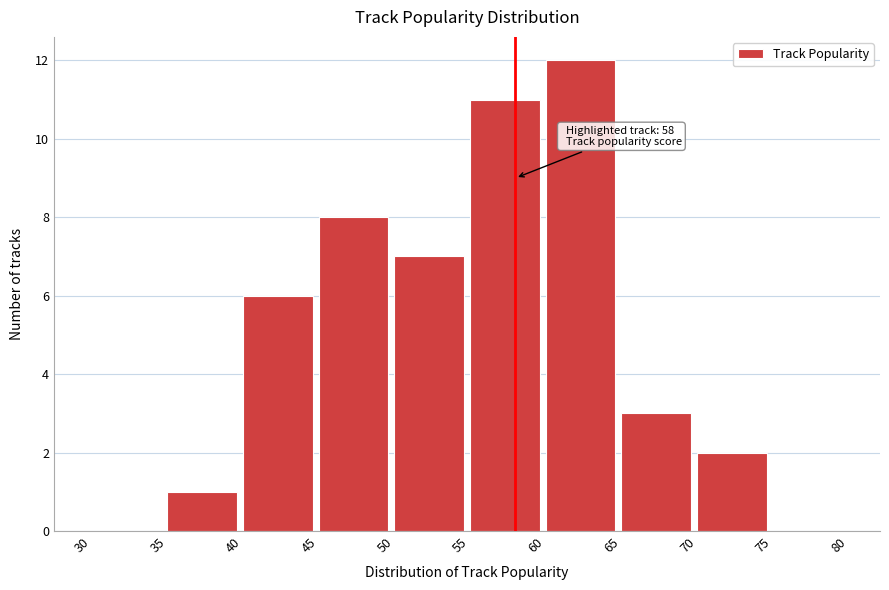

Over which range of the x-axis is the bar tallest?

60 to 65